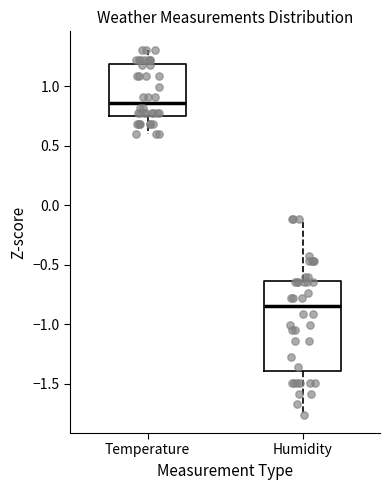

Where is the lower edge of the box for Humidity on the y-axis? The values are not printed on the chart, so give them approximately, as read against the axis.

-1.40